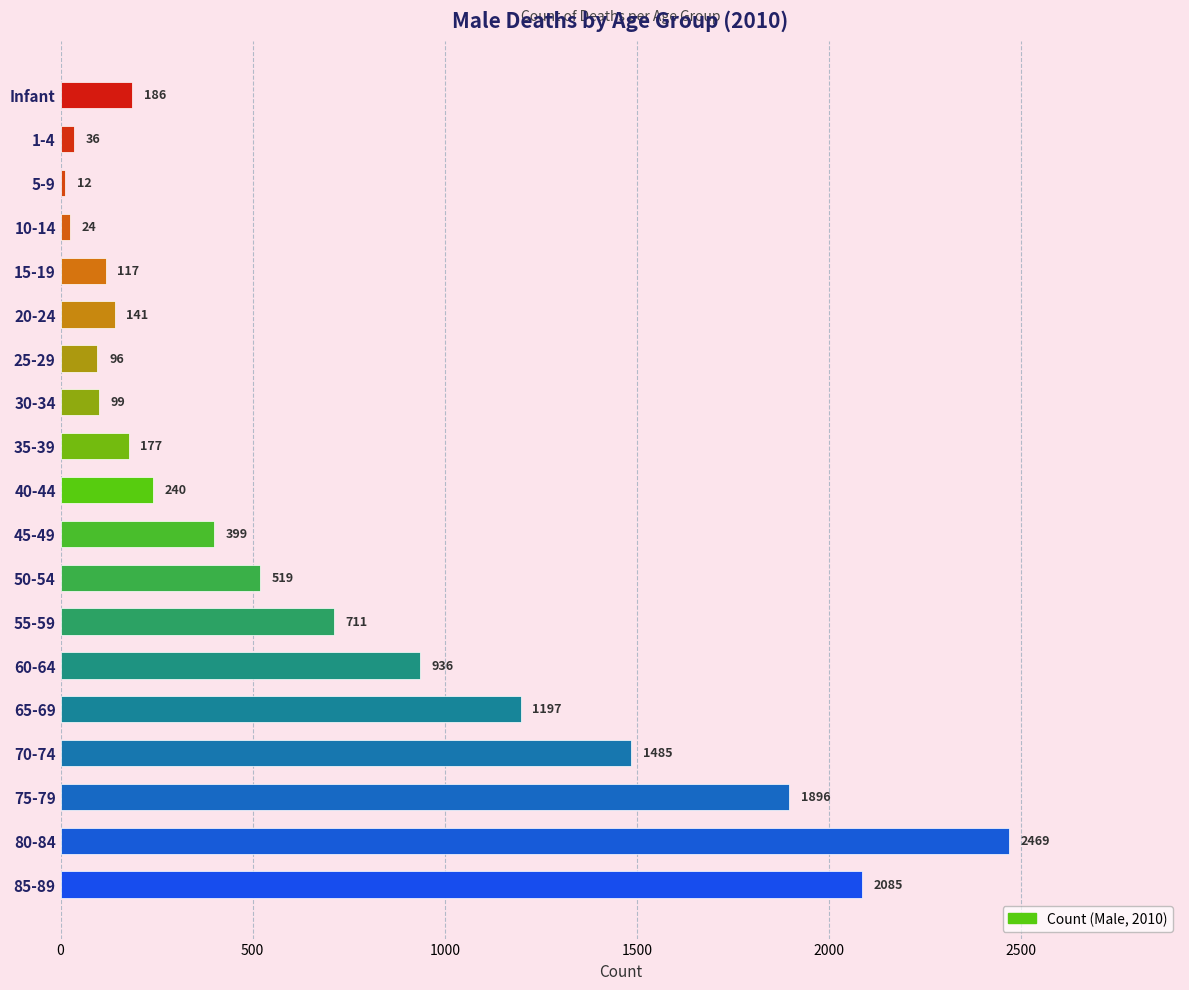

What is the approximate value at Infant?

186